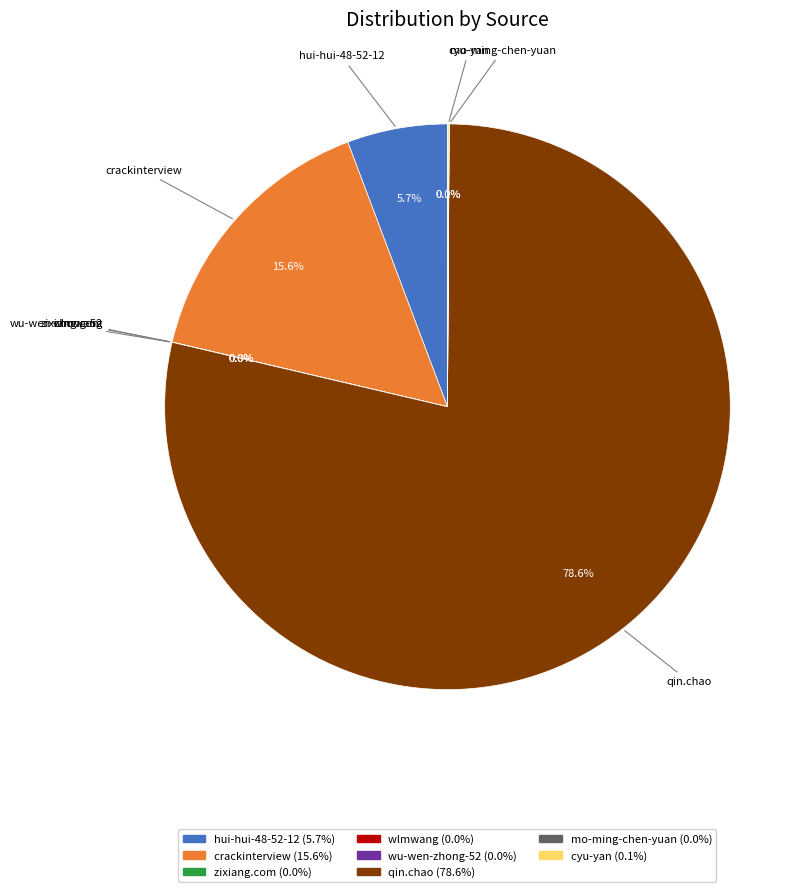

Does qin.chao represent more than half of the total?

Yes